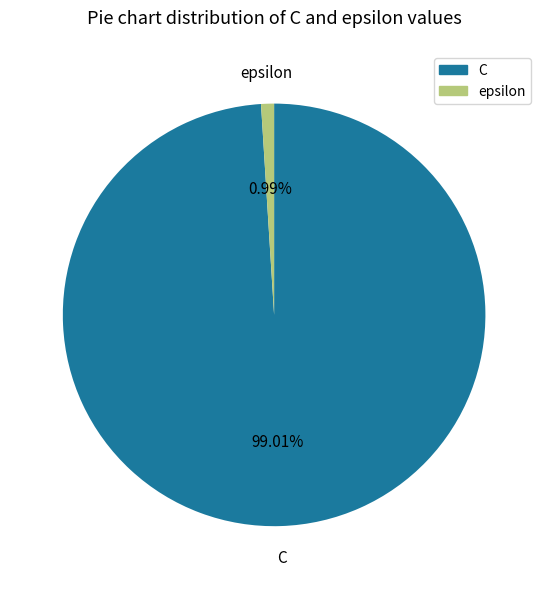

To the nearest percent, what percentage of the pie is epsilon?

1%